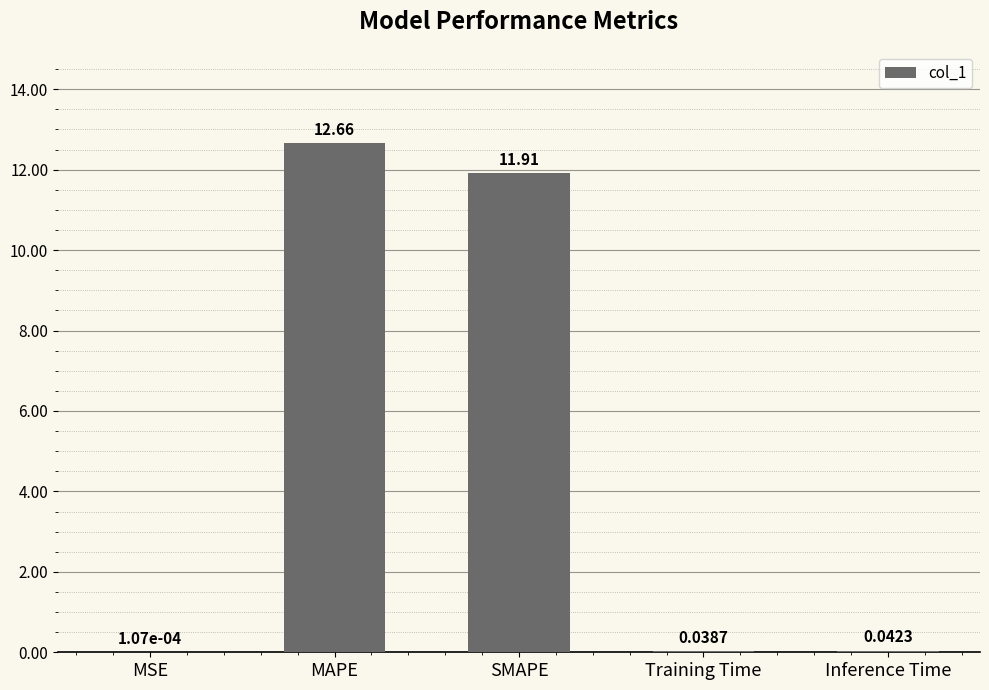

Which has a higher value, Inference Time or SMAPE?

SMAPE